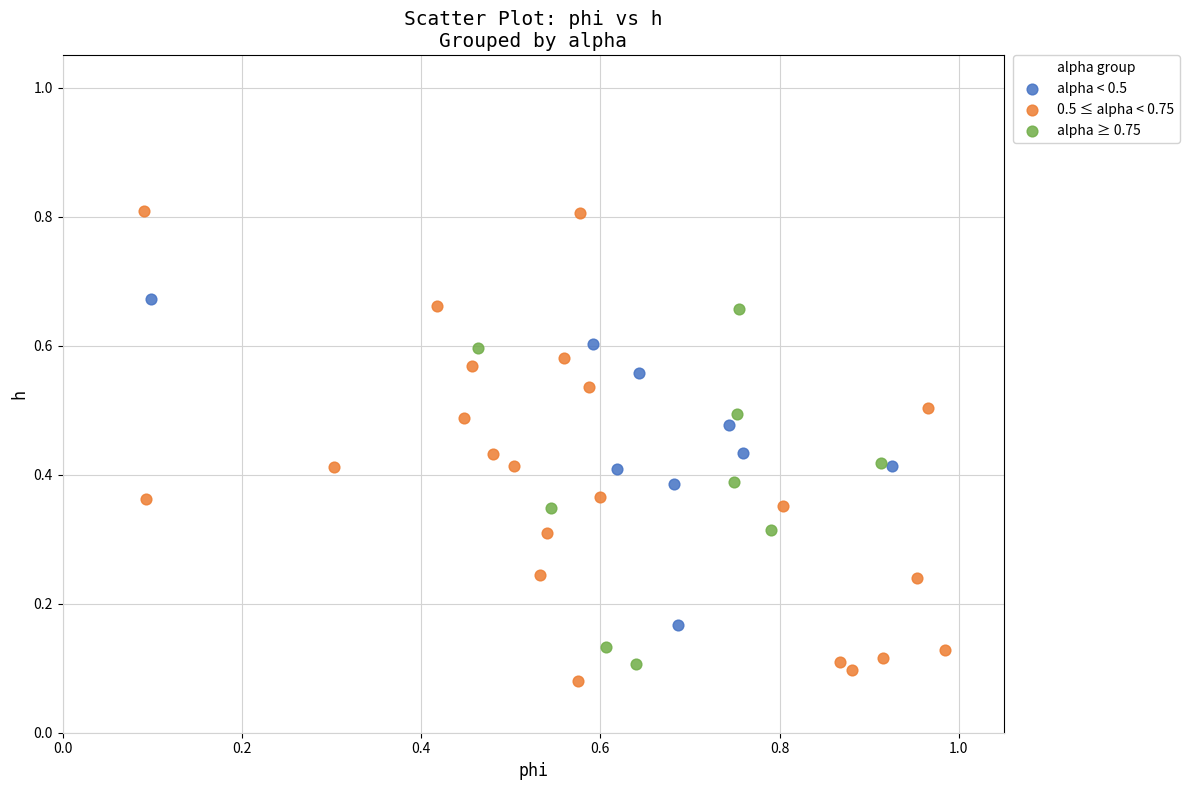

Which series has the widest spread of Y values?

0.5 ≤ alpha < 0.75